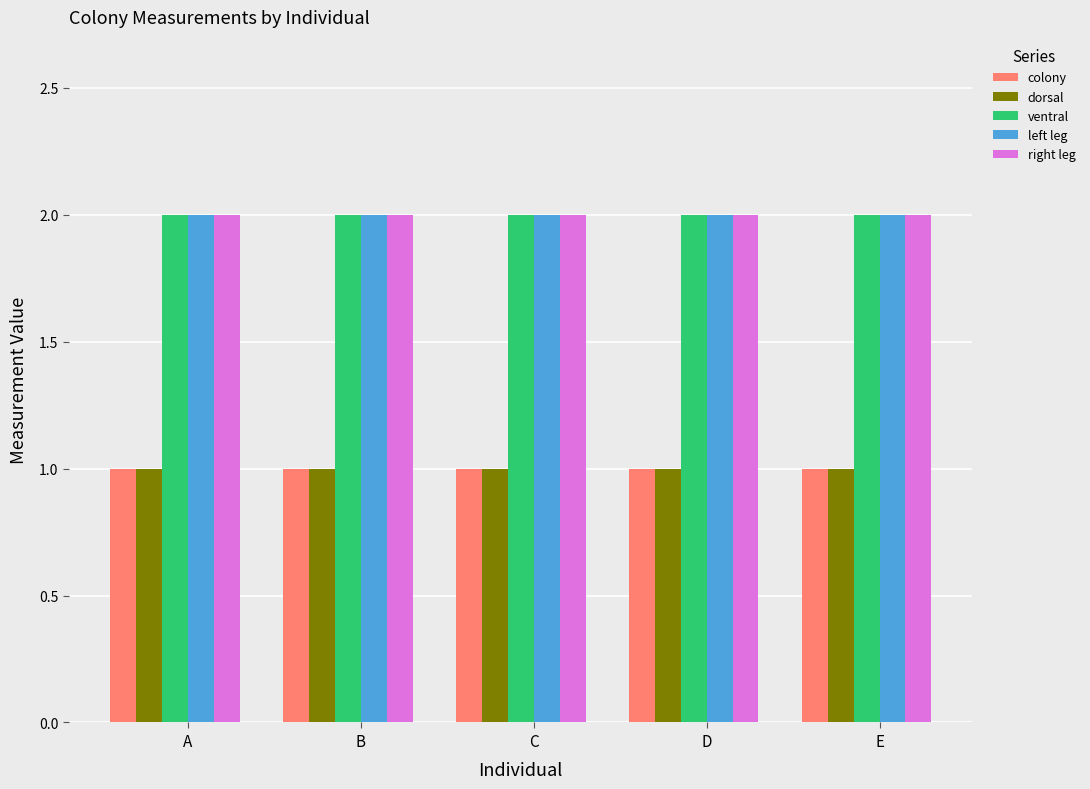

What is the total value across all series at D?

8